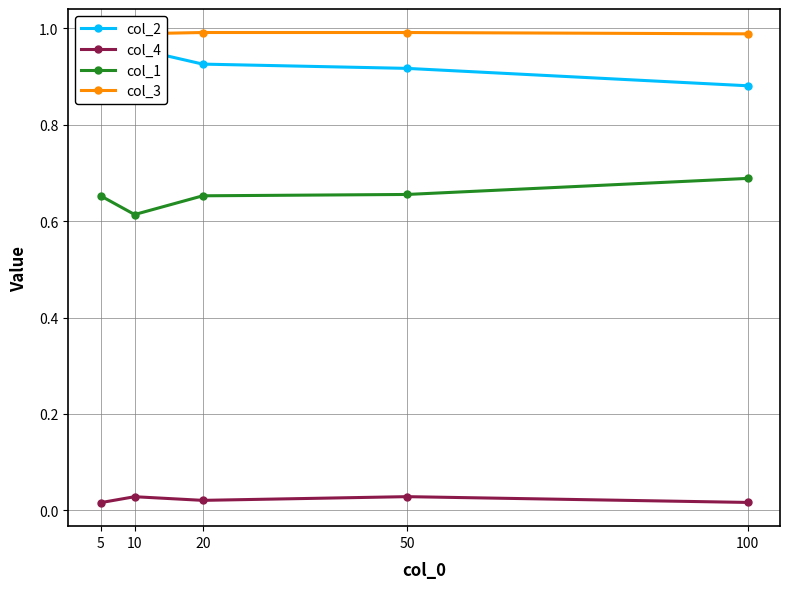

What are all the series names shown in the legend?

col_2, col_4, col_1, col_3